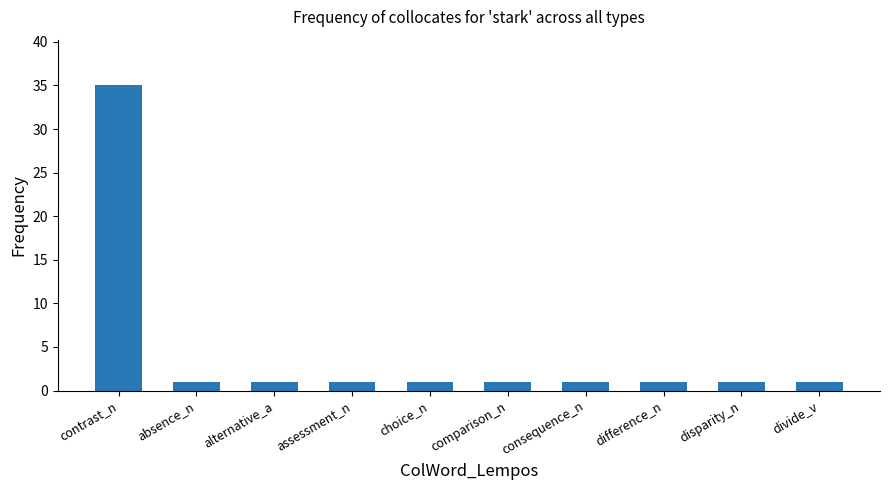

What is the smallest value displayed?

1